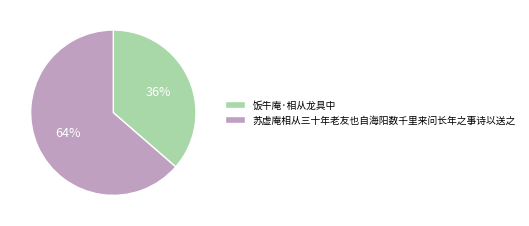

Which category has the smallest portion of the pie?

饭牛庵·相从龙具中